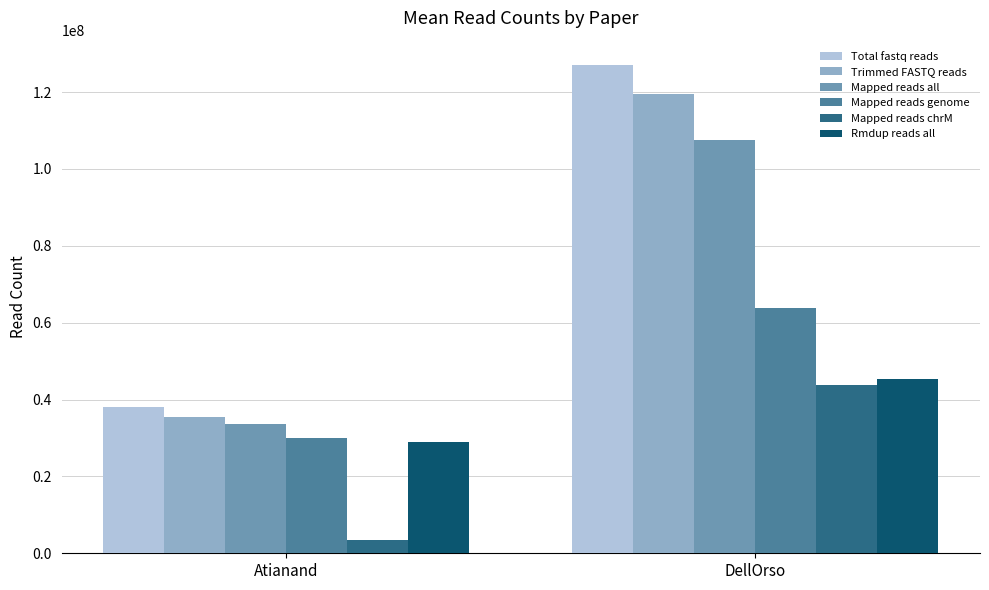

Which category has the highest value across all series?

DellOrso